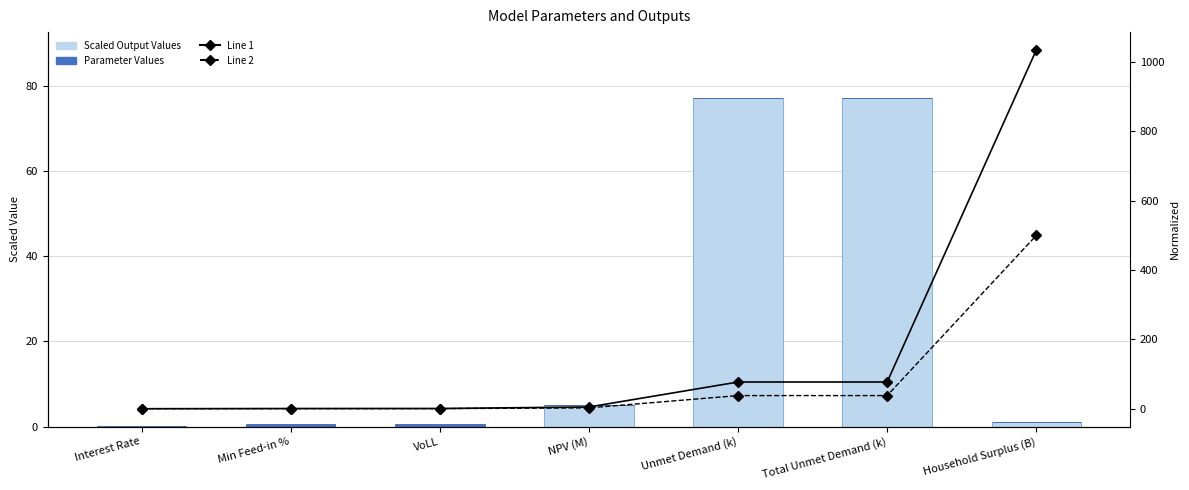

Which category has the highest value across all series?

Household Surplus (B)